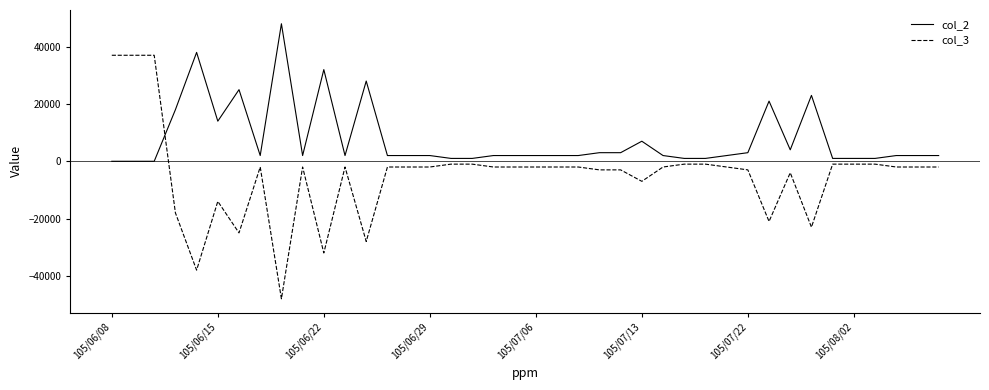

After their last crossing, which series has the higher values: col_2 or col_3?

col_2